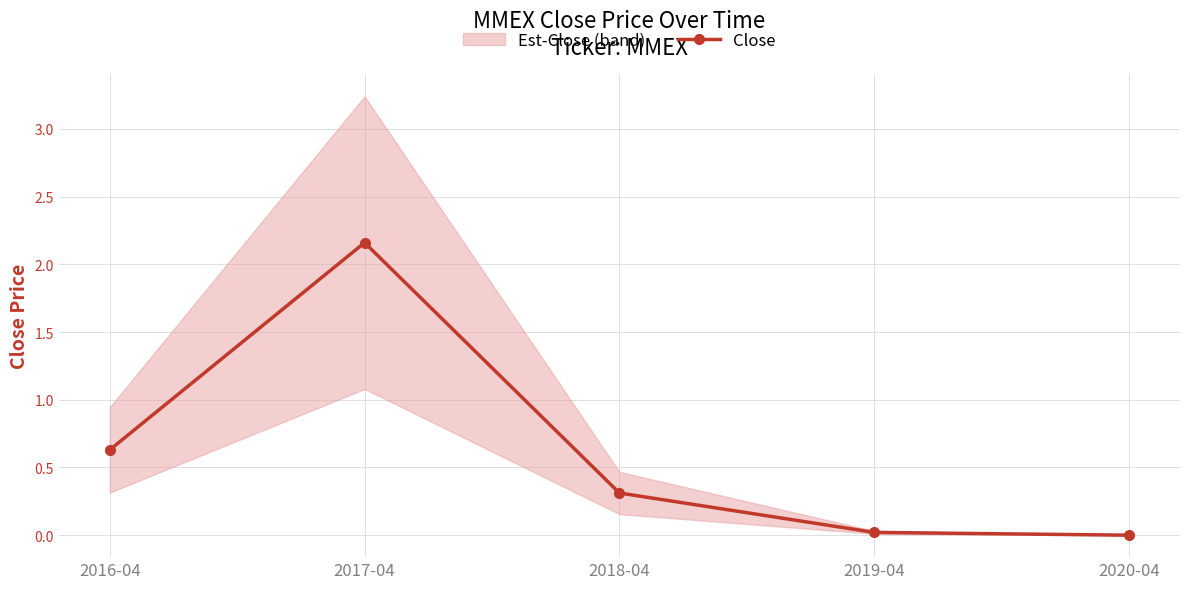

Reading left to right, what are all the values shown in this chart?

0.6	2.2	0.3	0.0	0.0